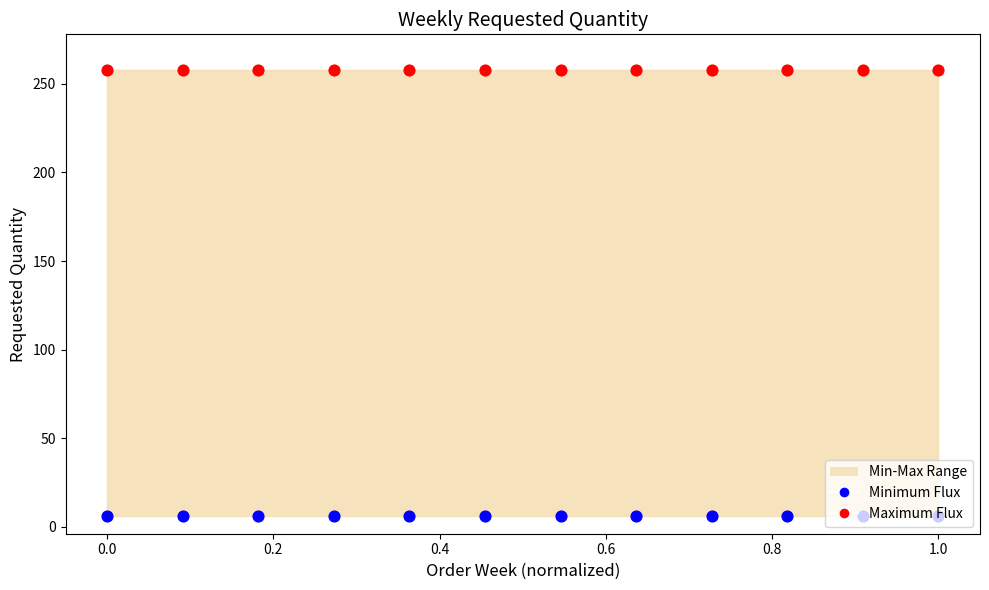

At how many categories does at least one series exceed 145?

12